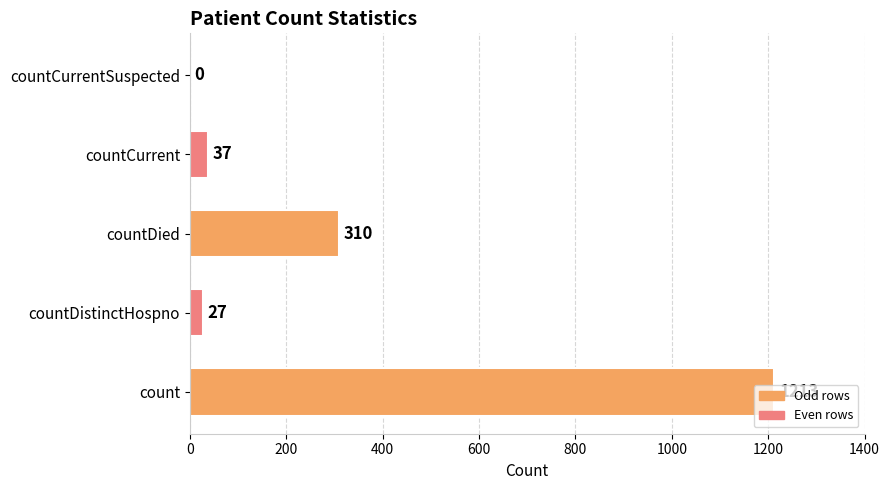

How many data points does each series have?

5